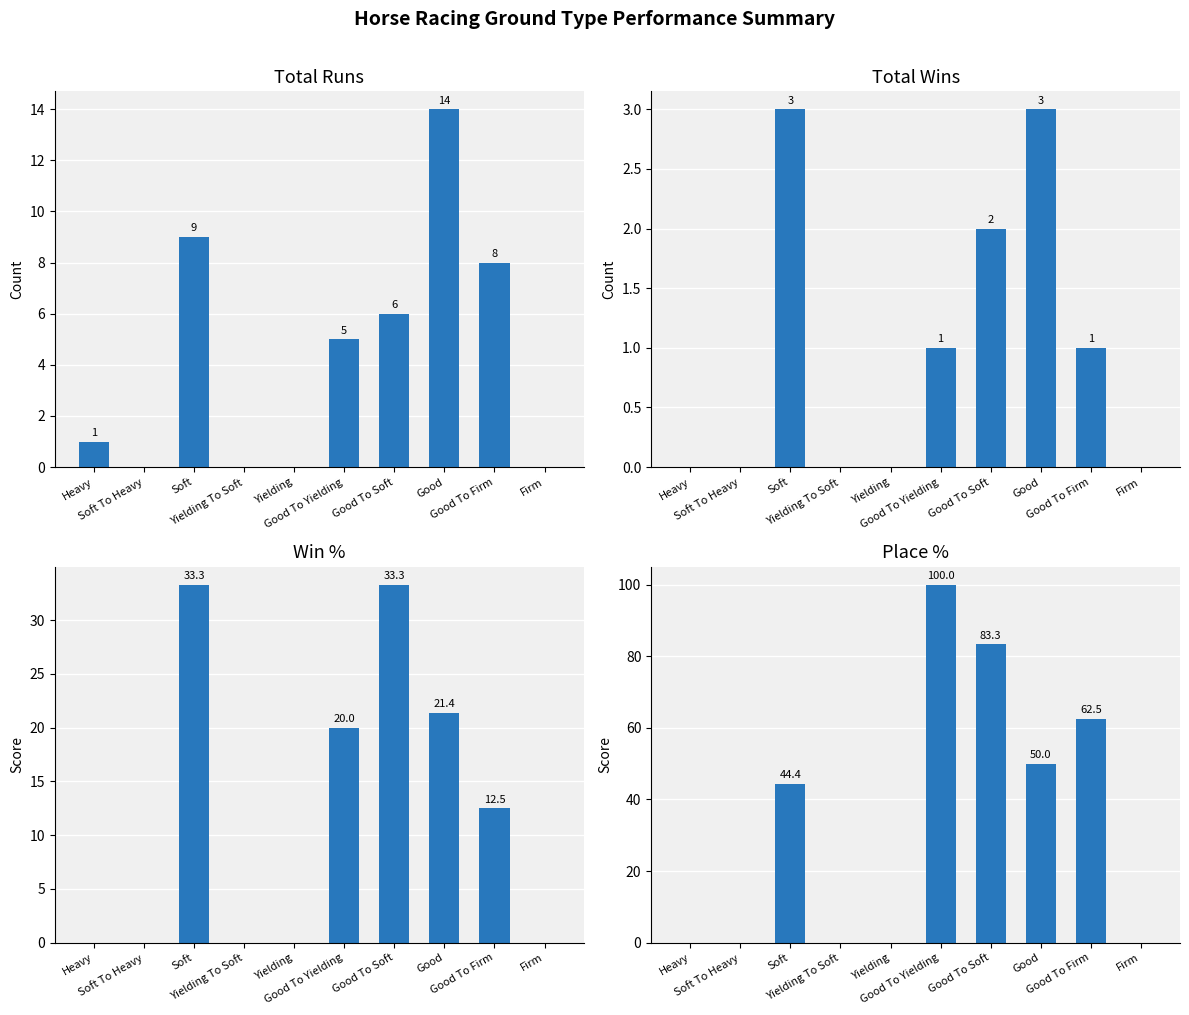

How many values in the Total Wins series exceed 1?

3